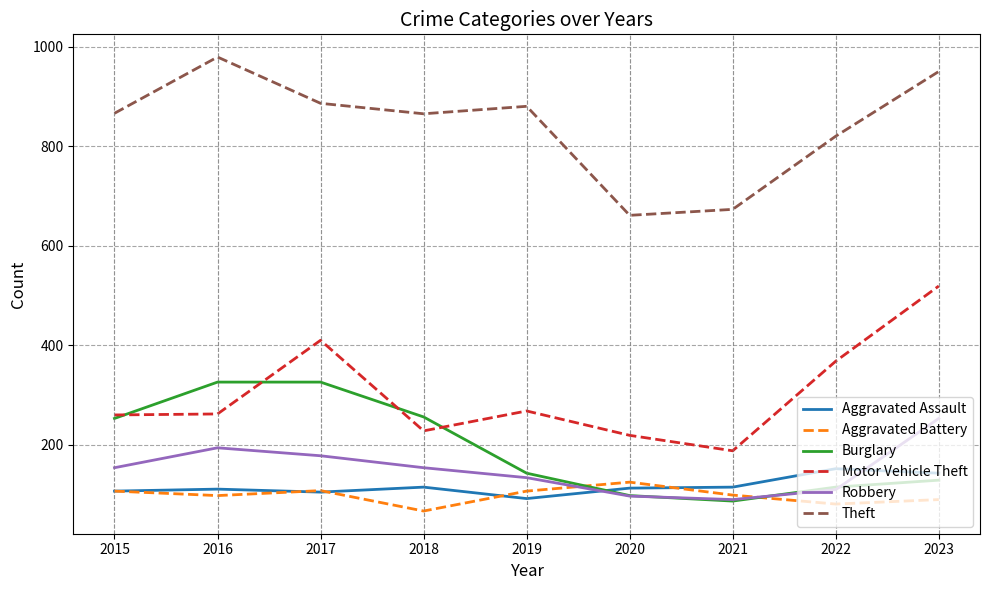

Between which two adjacent categories do Aggravated Assault and Burglary first intersect?

2019 and 2020